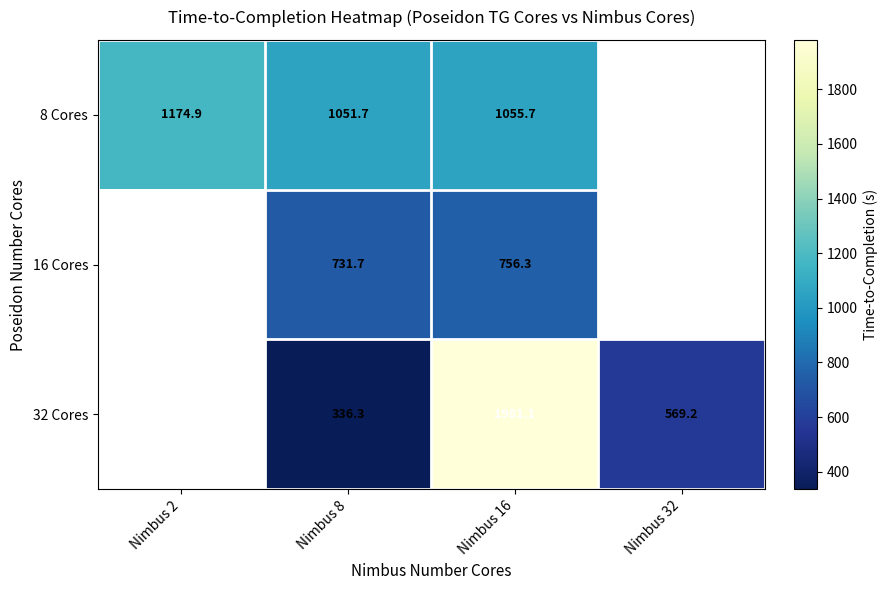

Is the value of 8 Cores at Nimbus 8 greater than the value of 32 Cores at Nimbus 32?

Yes